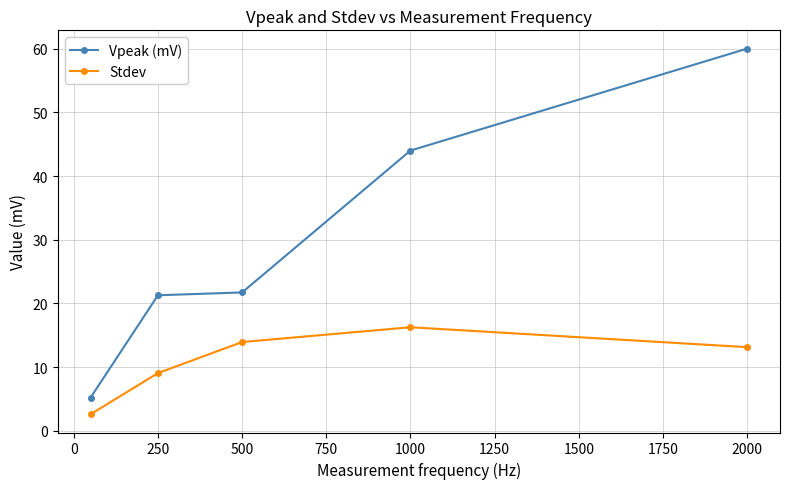

Count the number of categories in the chart.

5